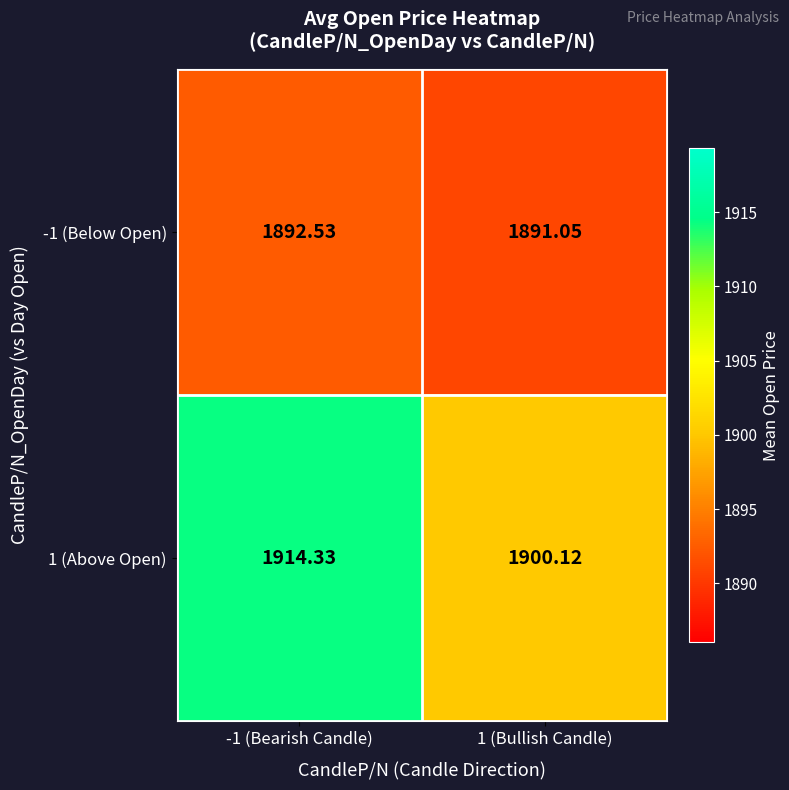

How many values in the -1 (Below Open) series exceed 1892?

1